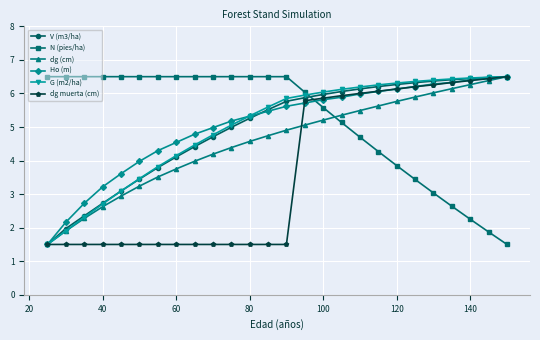

True or false: N (pies/ha) and dg muerta (cm) cross at least once.

True